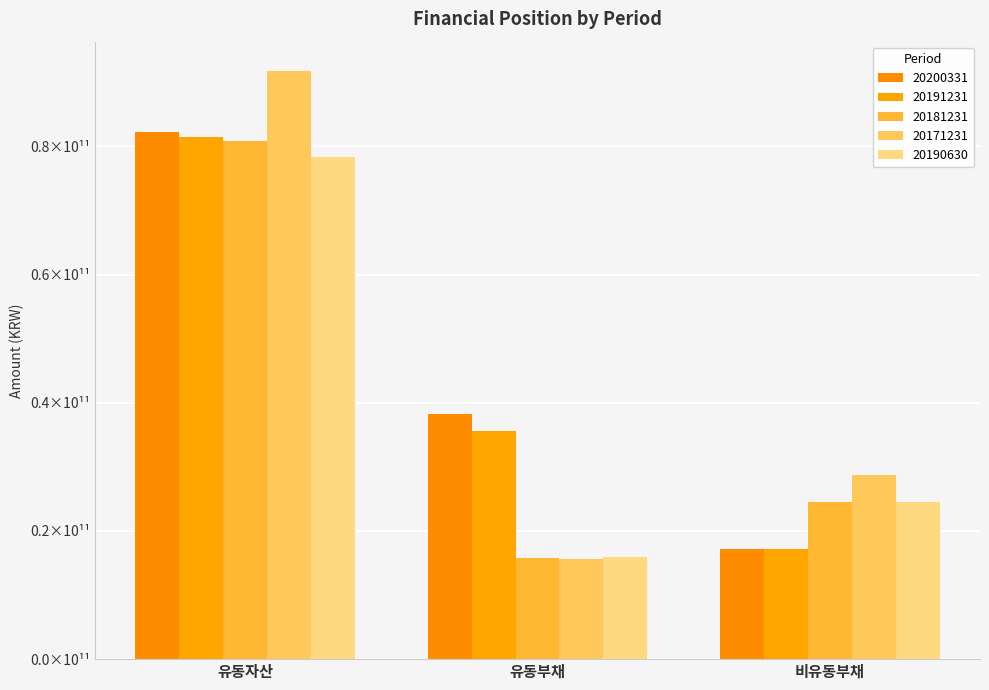

What value does the 20190630 series have at 비유동부채, to the nearest 10?

24574845050